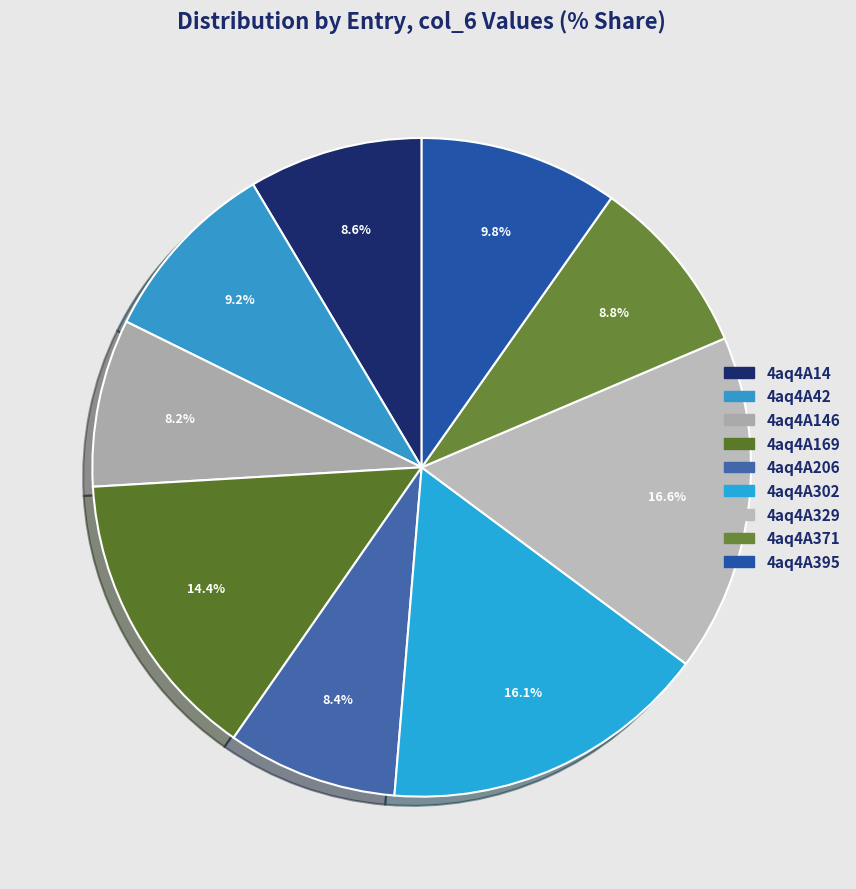

Does any single category account for the majority?

No